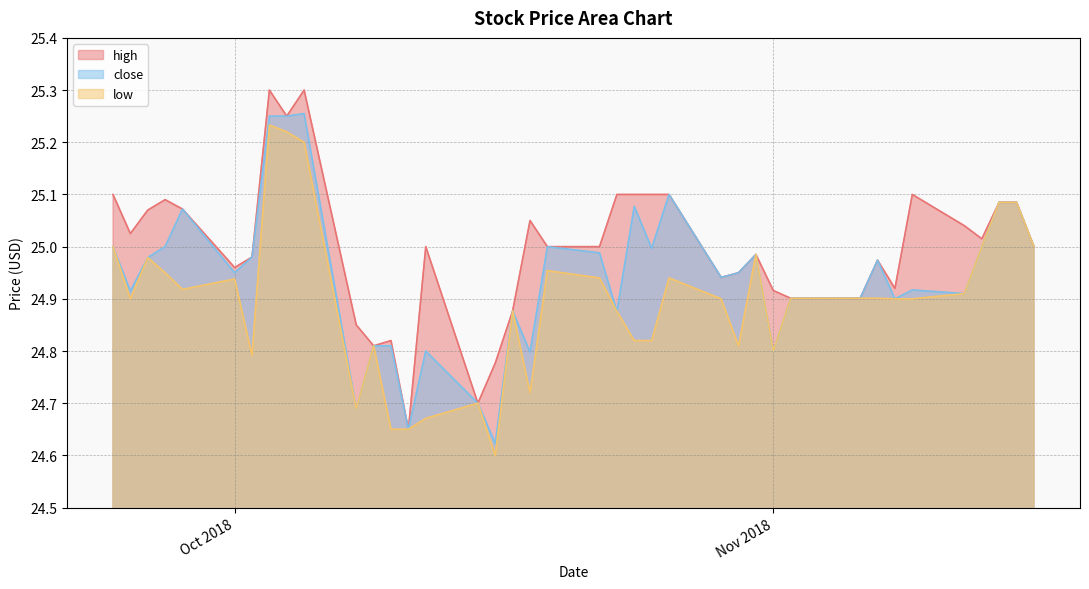

At which label does low reach its minimum?

2018-10-16